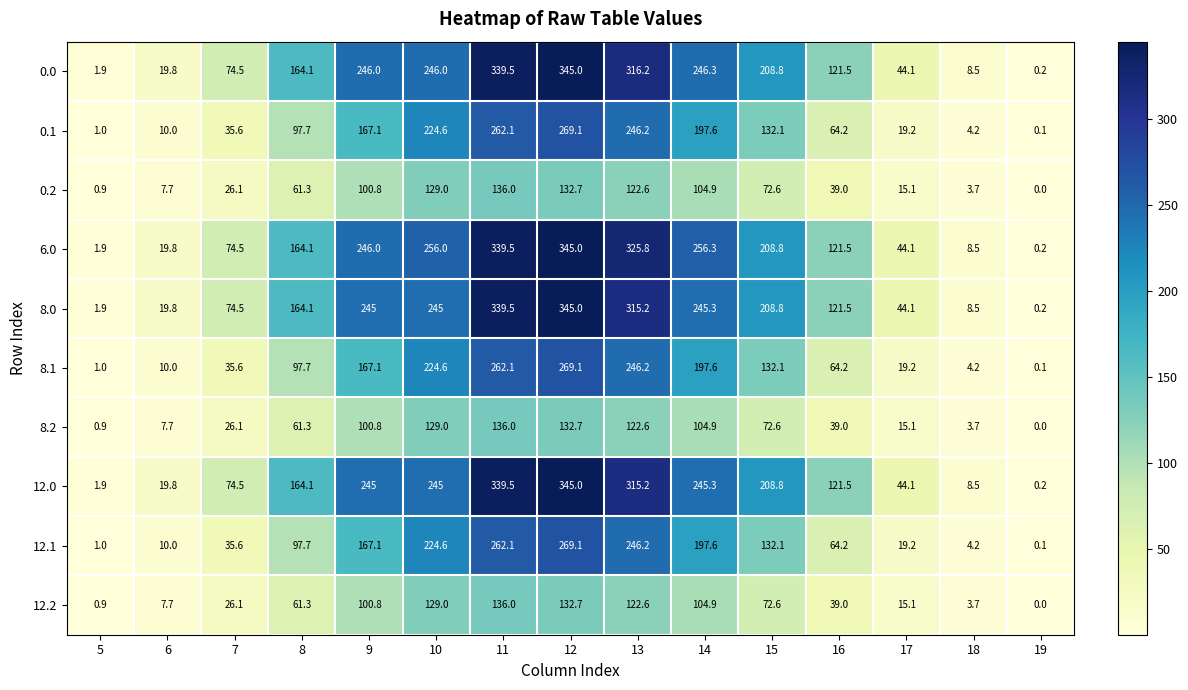

Is it true that 0.0 equals 74.5 at 7?

True